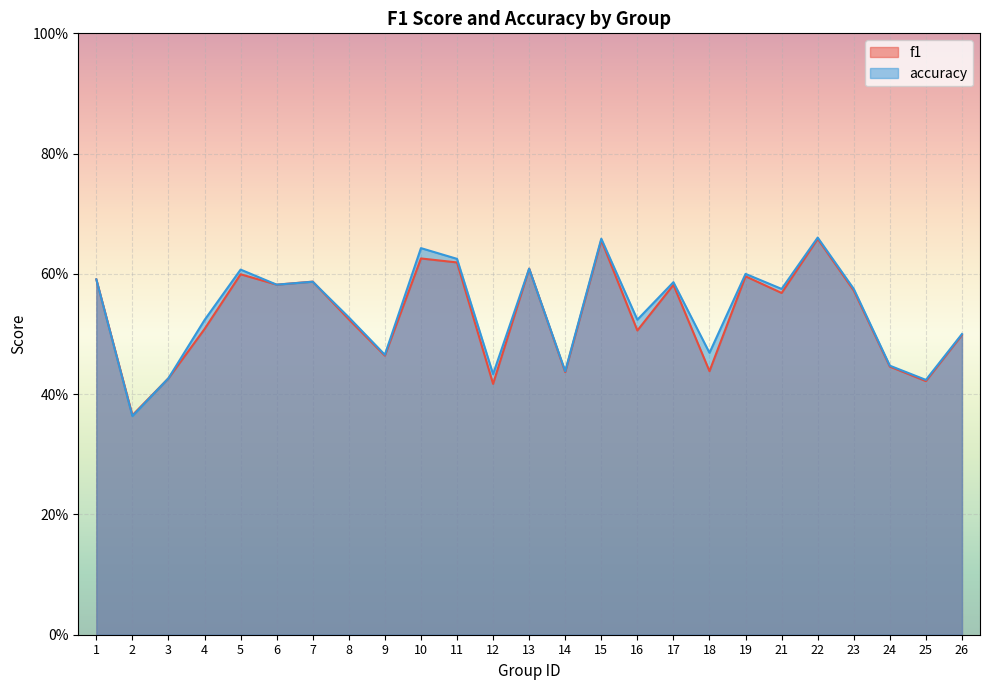

Where is accuracy nearest to the value 0?

2